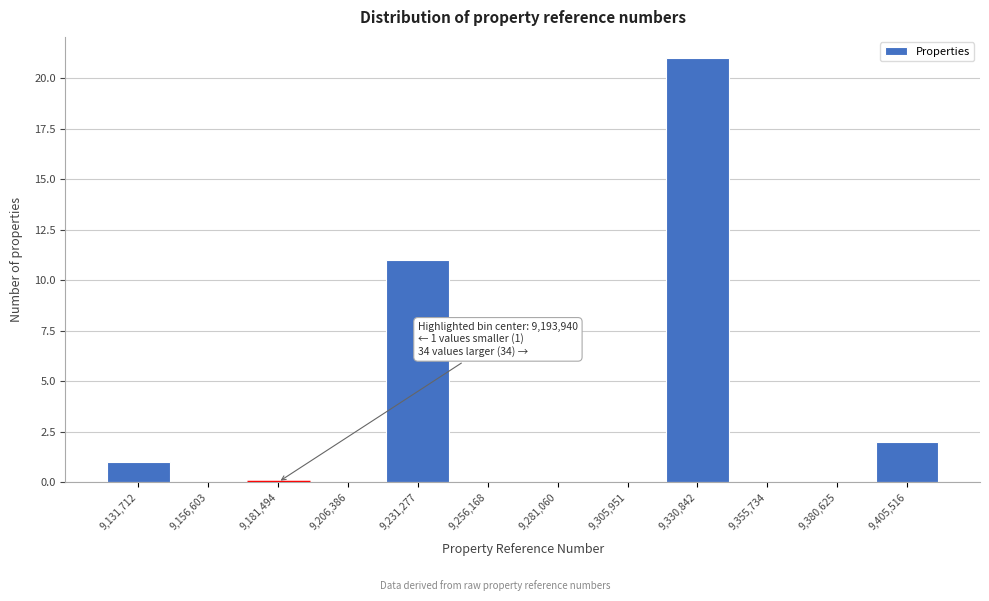

Reading right to left, transcribe all the data shown in this chart.

9,405,516=2	9,380,625=0	9,355,734=0	9,330,842=21	9,305,951=0	9,281,060=0	9,256,168=0	9,231,277=11	9,206,386=0	9,181,494=0	9,156,603=0	9,131,712=1